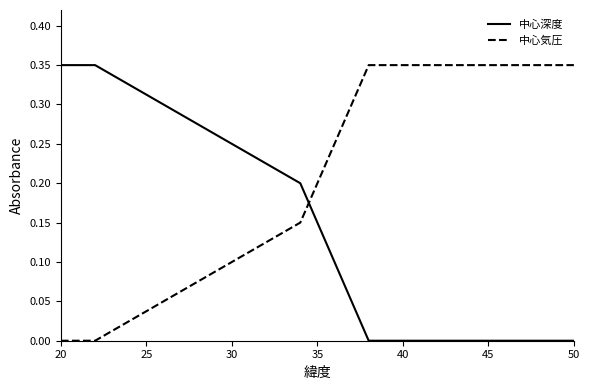

Which series has the largest total across all categories?

中心気圧